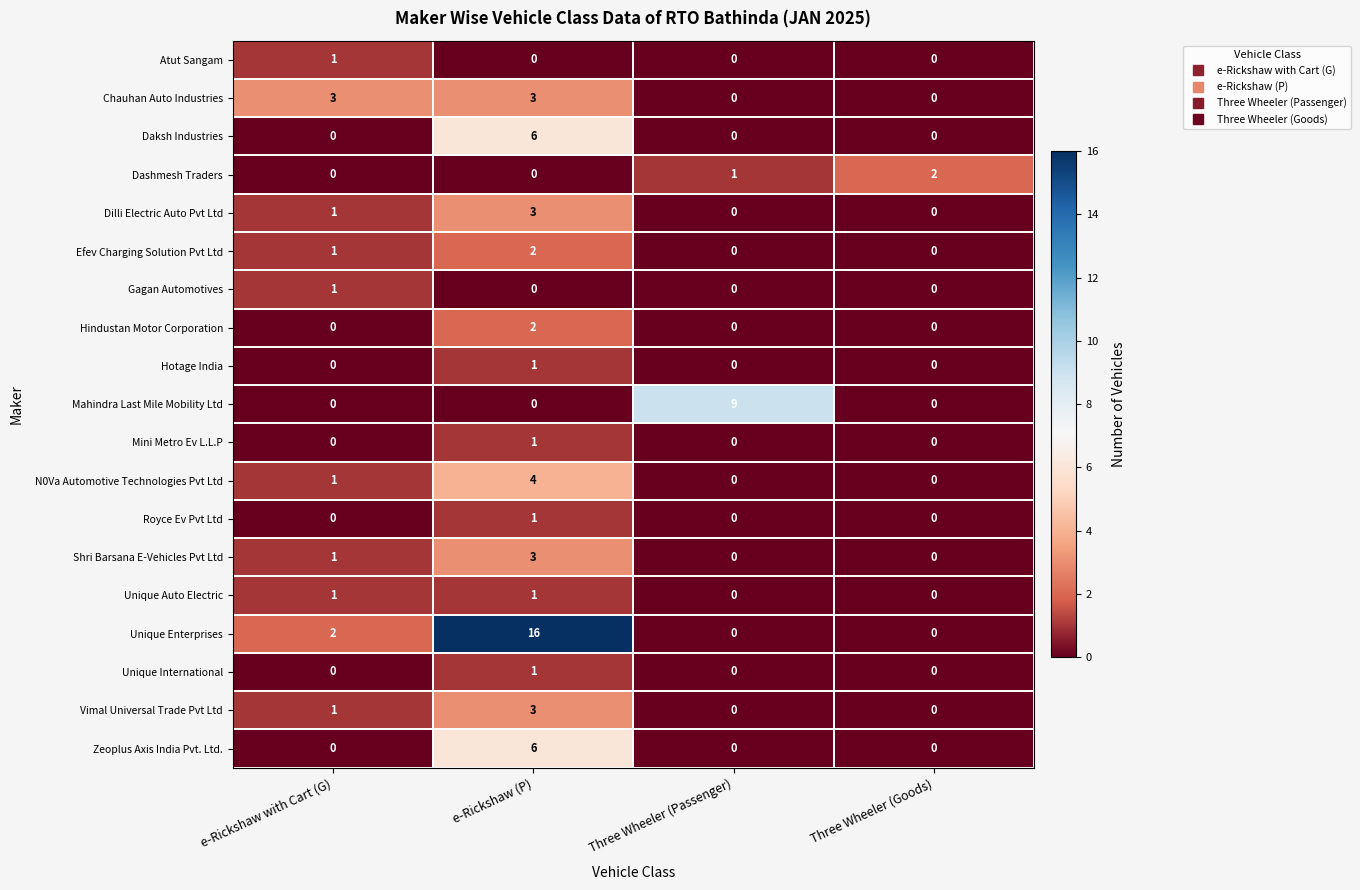

Is it true that Mini Metro Ev L.L.P equals 1 at Three Wheeler (Goods)?

False